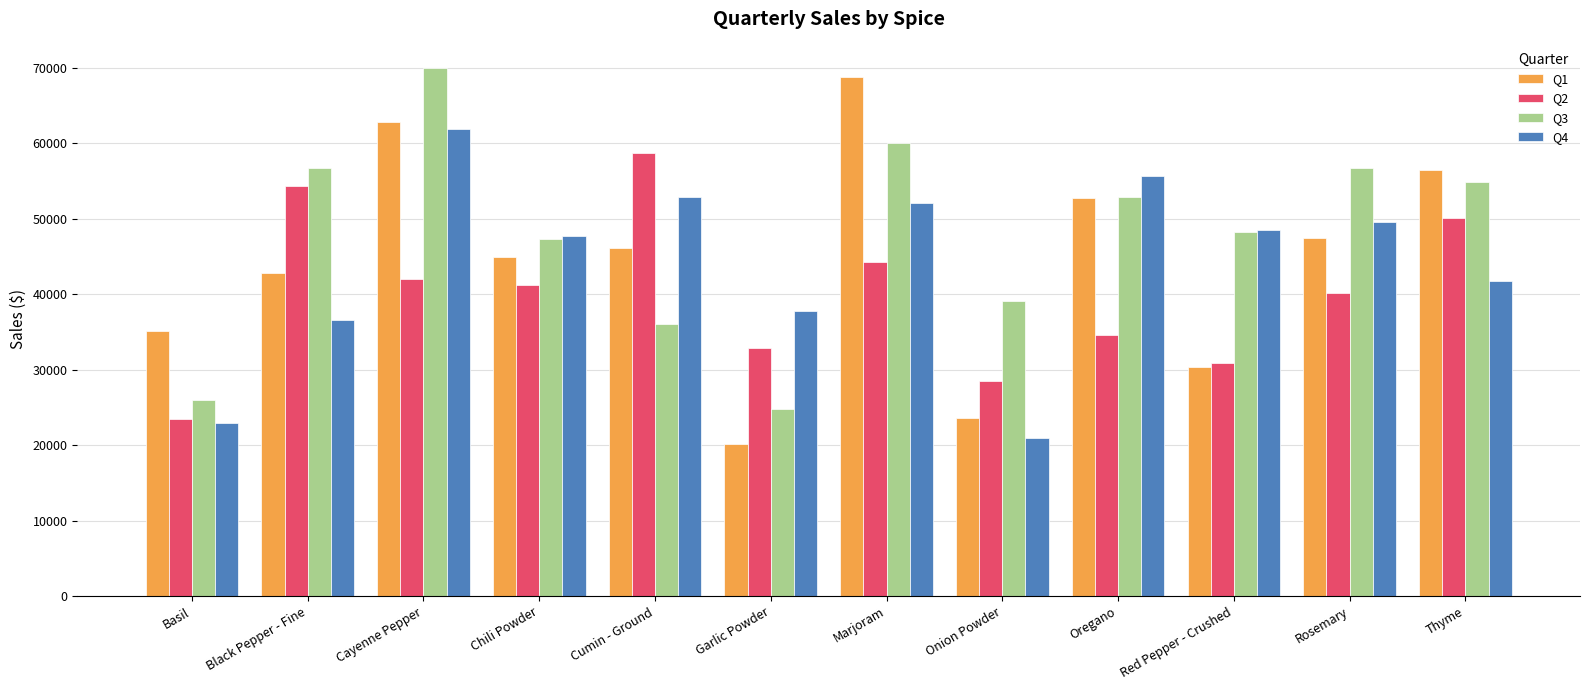

Which category has the highest value across all series?

Cayenne Pepper